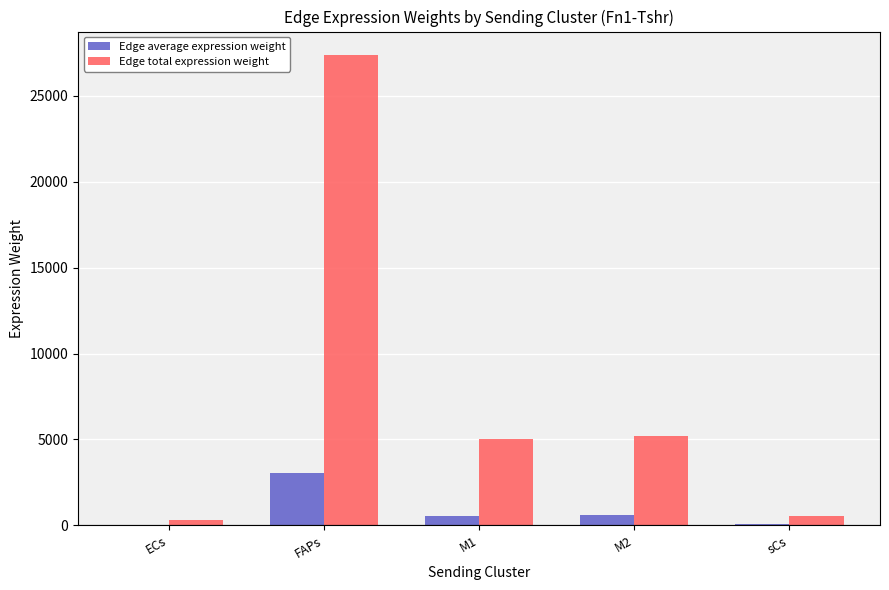

How many series are shown in this chart?

2